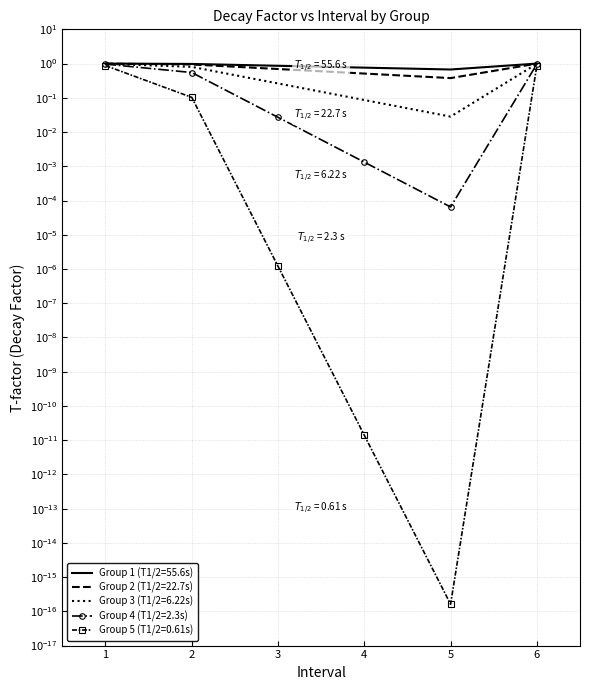

Is it true that Group 1 (T1/2=55.6s) equals 0.5 at 2?

False